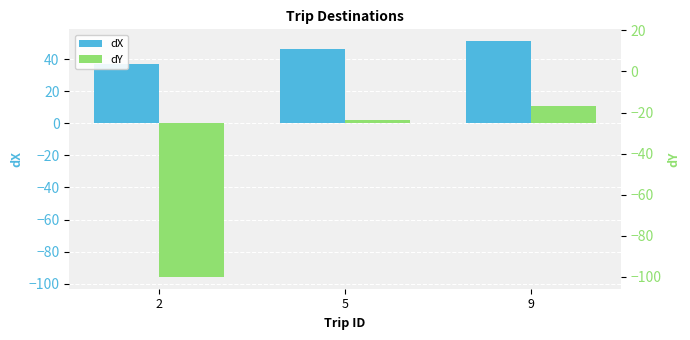

At which label is dX closest to 44?

5